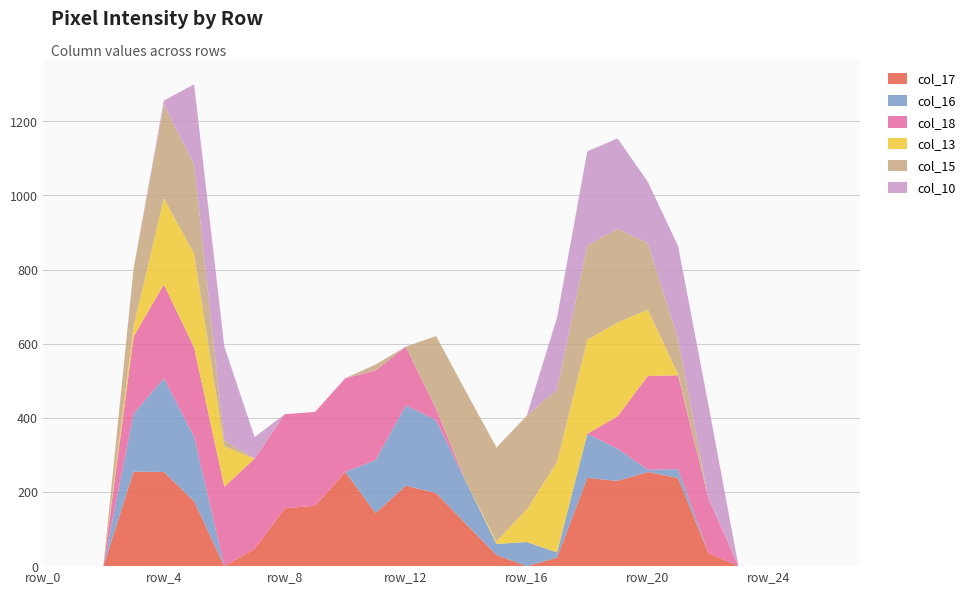

Reading right to left, list all the values displayed in this chart.

col_17: row_27=0	row_26=0	row_25=0	row_24=0	row_23=0	row_22=36	row_21=238	row_20=254	row_19=230	row_18=238	row_17=23	row_16=0	row_15=30	row_14=113	row_13=197	row_12=217	row_11=143	row_10=254	row_9=163	row_8=156	row_7=46	row_6=0	row_5=175	row_4=254	row_3=255	row_2=0	row_1=0	row_0=0
col_16: row_27=0	row_26=0	row_25=0	row_24=0	row_23=0	row_22=0	row_21=24	row_20=6	row_19=87	row_18=119	row_17=14	row_16=65	row_15=30	row_14=113	row_13=197	row_12=217	row_11=143	row_10=0	row_9=0	row_8=0	row_7=0	row_6=0	row_5=174	row_4=253	row_3=156	row_2=0	row_1=0	row_0=0
col_18: row_27=0	row_26=0	row_25=0	row_24=0	row_23=0	row_22=148	row_21=253	row_20=253	row_19=87	row_18=0	row_17=0	row_16=0	row_15=0	row_14=0	row_13=30	row_12=158	row_11=242	row_10=253	row_9=253	row_8=254	row_7=244	row_6=214	row_5=241	row_4=253	row_3=208	row_2=0	row_1=0	row_0=0
col_13: row_27=0	row_26=0	row_25=0	row_24=0	row_23=0	row_22=0	row_21=3	row_20=179	row_19=253	row_18=254	row_17=244	row_16=88	row_15=7	row_14=0	row_13=0	row_12=0	row_11=0	row_10=0	row_9=0	row_8=0	row_7=0	row_6=109	row_5=253	row_4=232	row_3=28	row_2=0	row_1=0	row_0=0
col_15: row_27=0	row_26=0	row_25=0	row_24=0	row_23=0	row_22=0	row_21=95	row_20=179	row_19=253	row_18=254	row_17=195	row_16=253	row_15=253	row_14=243	row_13=197	row_12=0	row_11=16	row_10=0	row_9=0	row_8=0	row_7=0	row_6=16	row_5=240	row_4=253	row_3=156	row_2=0	row_1=0	row_0=0
col_10: row_27=0	row_26=0	row_25=0	row_24=0	row_23=0	row_22=253	row_21=251	row_20=166	row_19=244	row_18=254	row_17=195	row_16=0	row_15=0	row_14=0	row_13=0	row_12=0	row_11=0	row_10=0	row_9=0	row_8=0	row_7=58	row_6=253	row_5=217	row_4=11	row_3=0	row_2=0	row_1=0	row_0=0